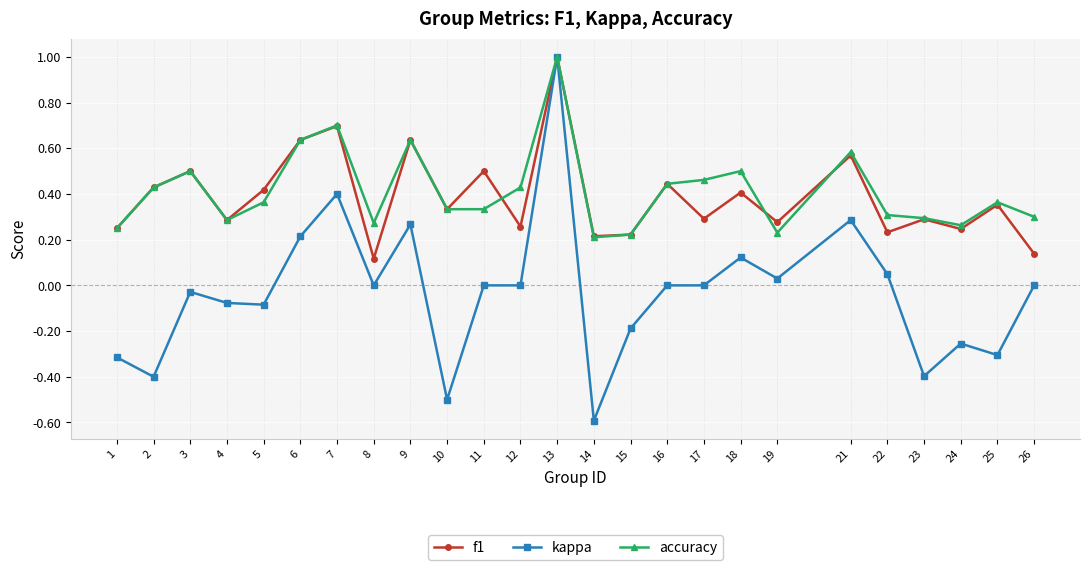

At which label does kappa first exceed 0?

6